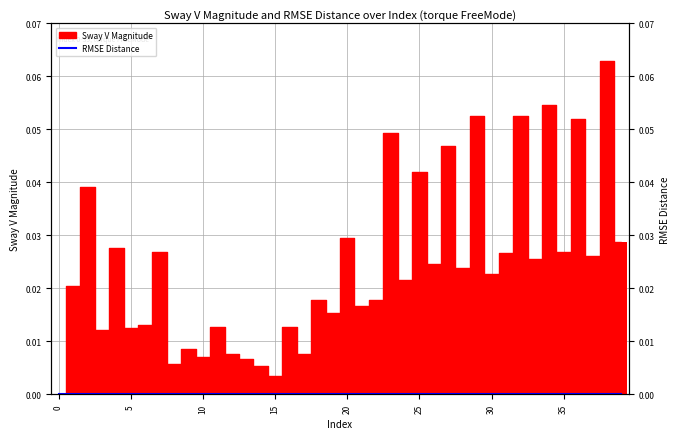

Which category has the highest value across all series?

38